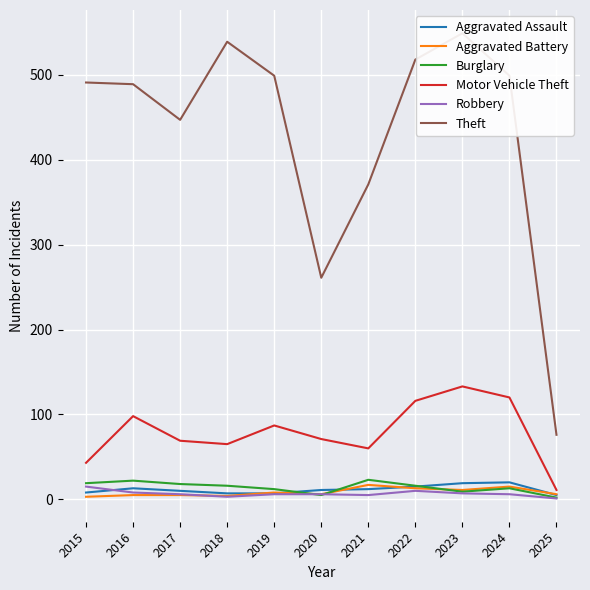

True or false: Robbery and Motor Vehicle Theft cross at least once.

False